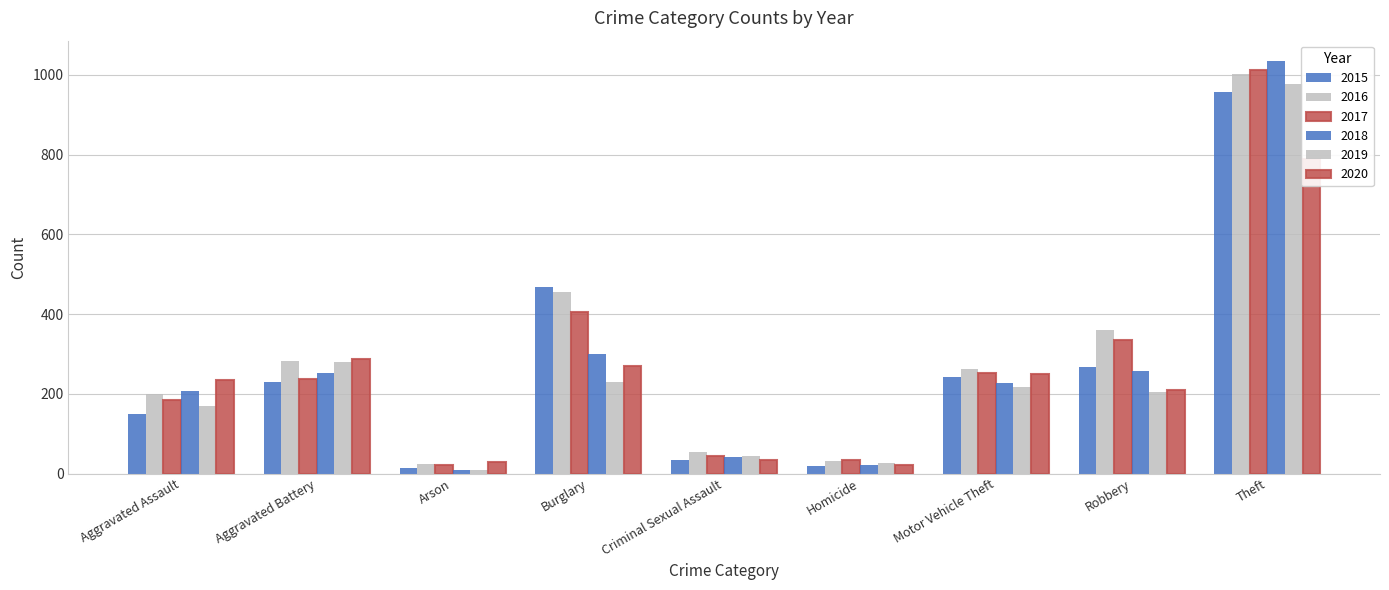

At how many categories does at least one series exceed 373?

2